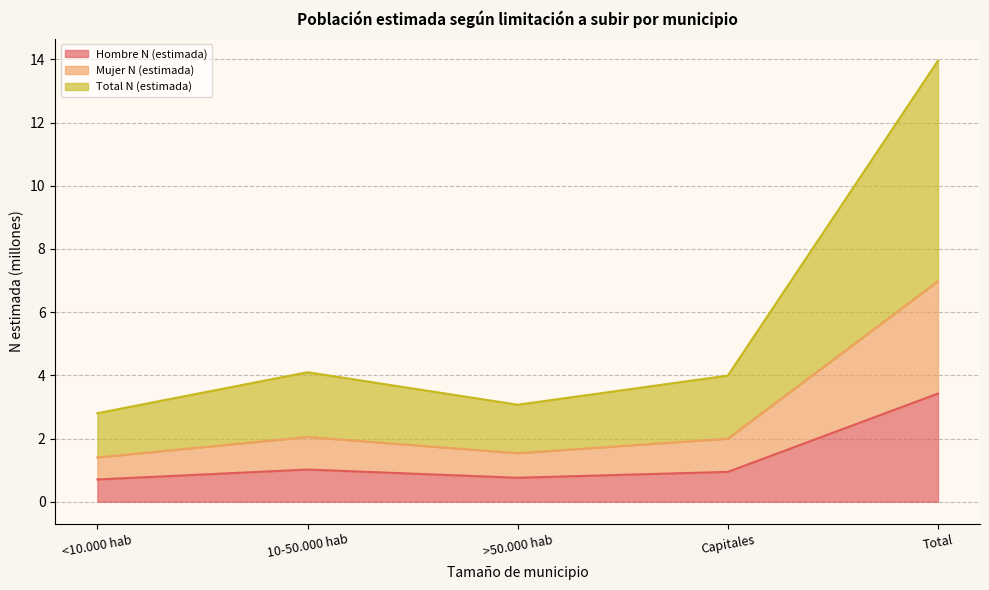

True or false: Hombre N (estimada) has a value of 5.8 at Total.

False